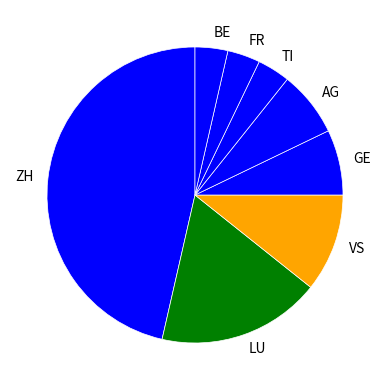

Approximately how many times larger is the value at BE compared to FR?

1.0